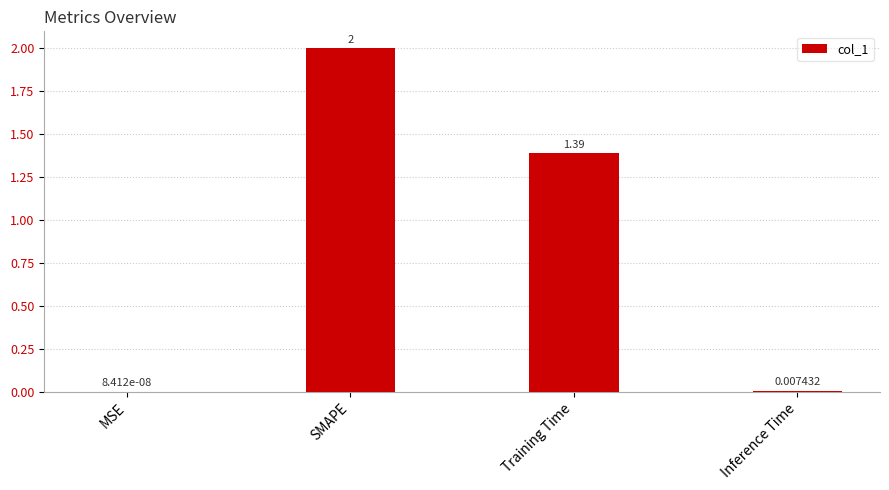

Where is the data nearest to the value 1?

Training Time